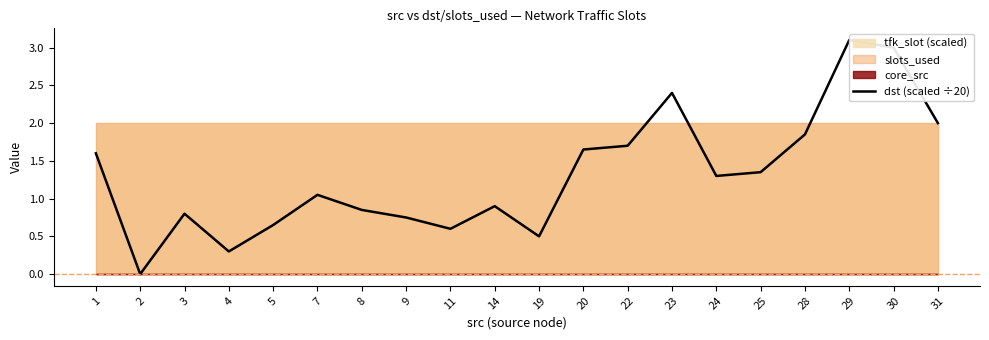

Which label corresponds to the largest value in the chart?

29